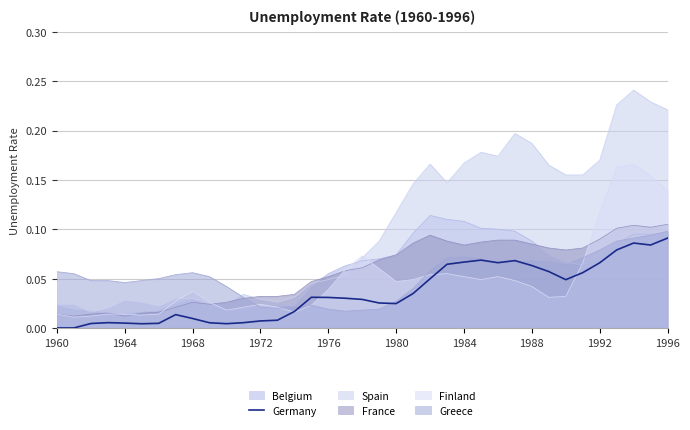

Which series has the widest spread of values?

Spain